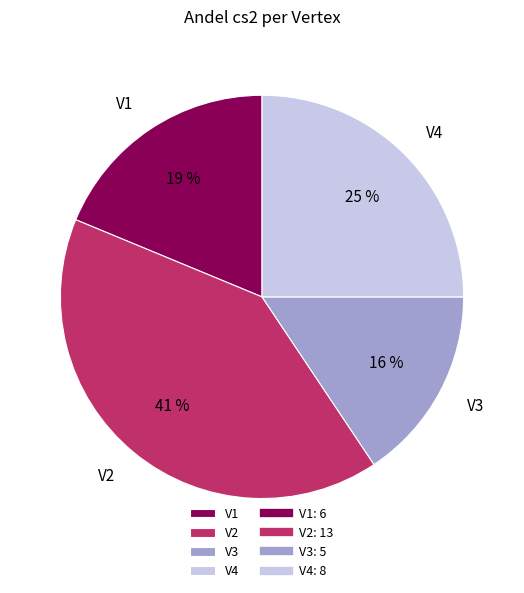

To the nearest percent, what is the average slice percentage?

25%